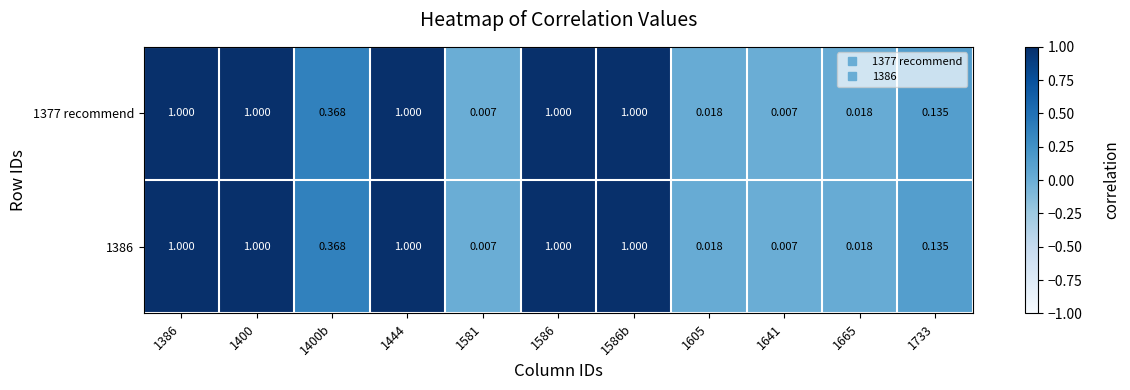

How many data points does each series have?

11